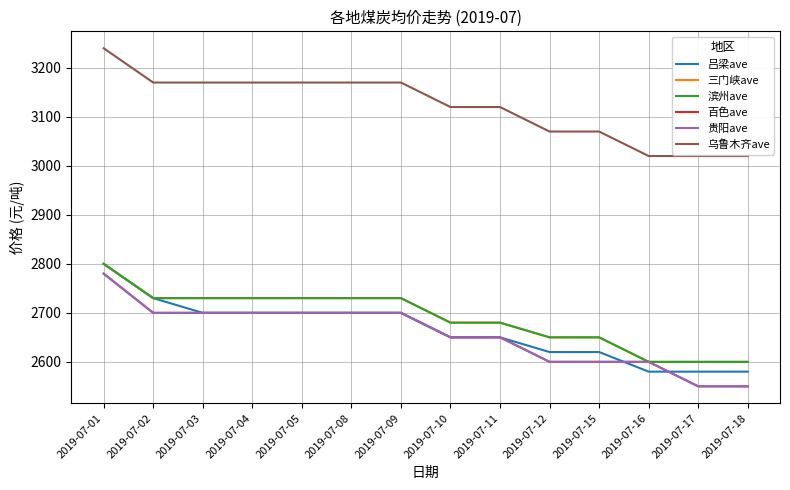

What value does the 百色ave series have at 2019-07-11, to the nearest 50?

2650